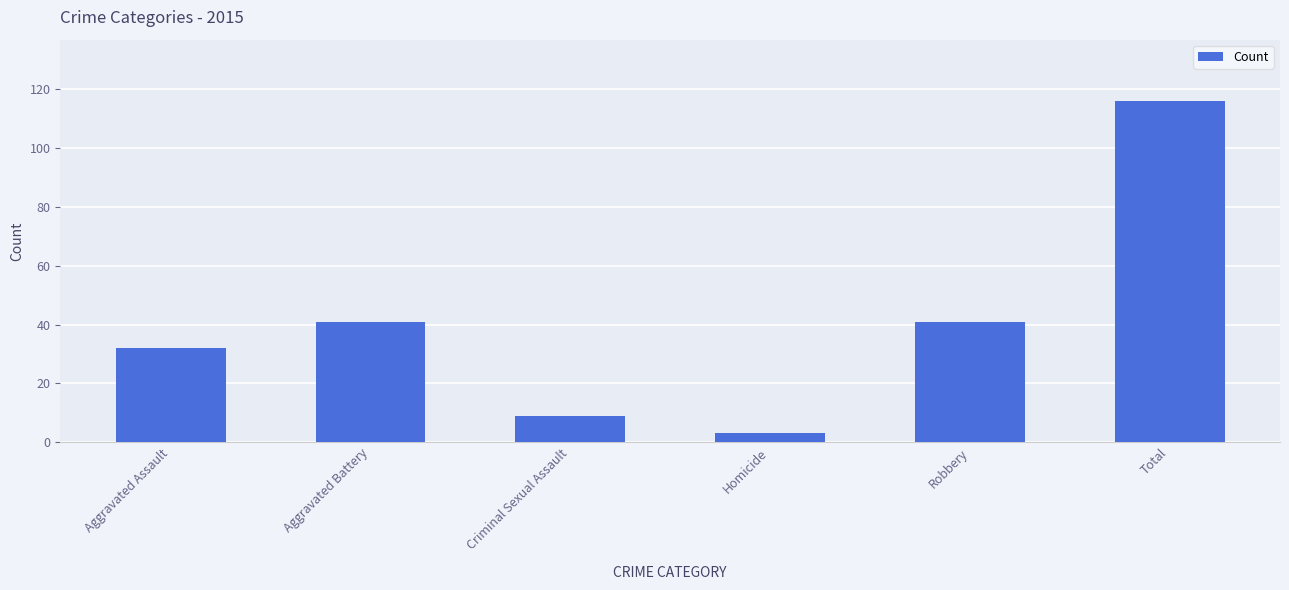

How many data points are less than 41?

3